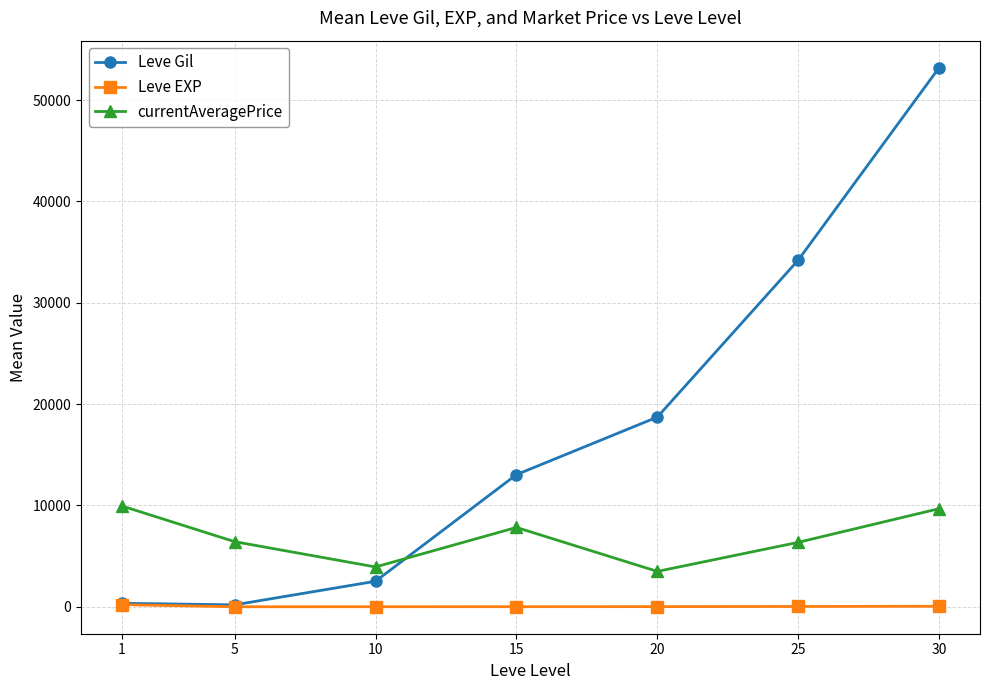

Which series has the widest spread of values?

Leve Gil